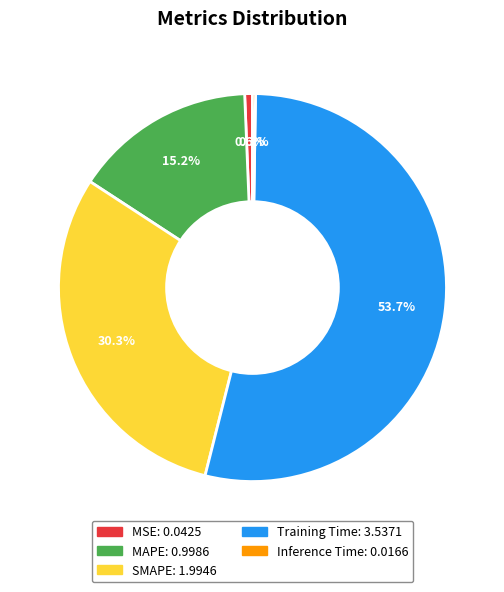

To the nearest percent, what percentage of the pie is Training Time?

54%